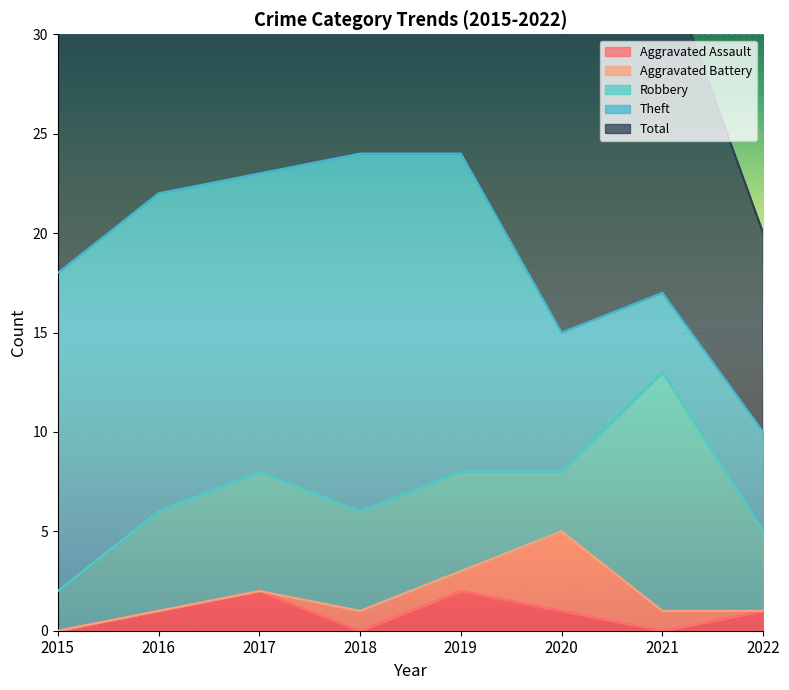

At which category is the sum across all series the highest?

2018